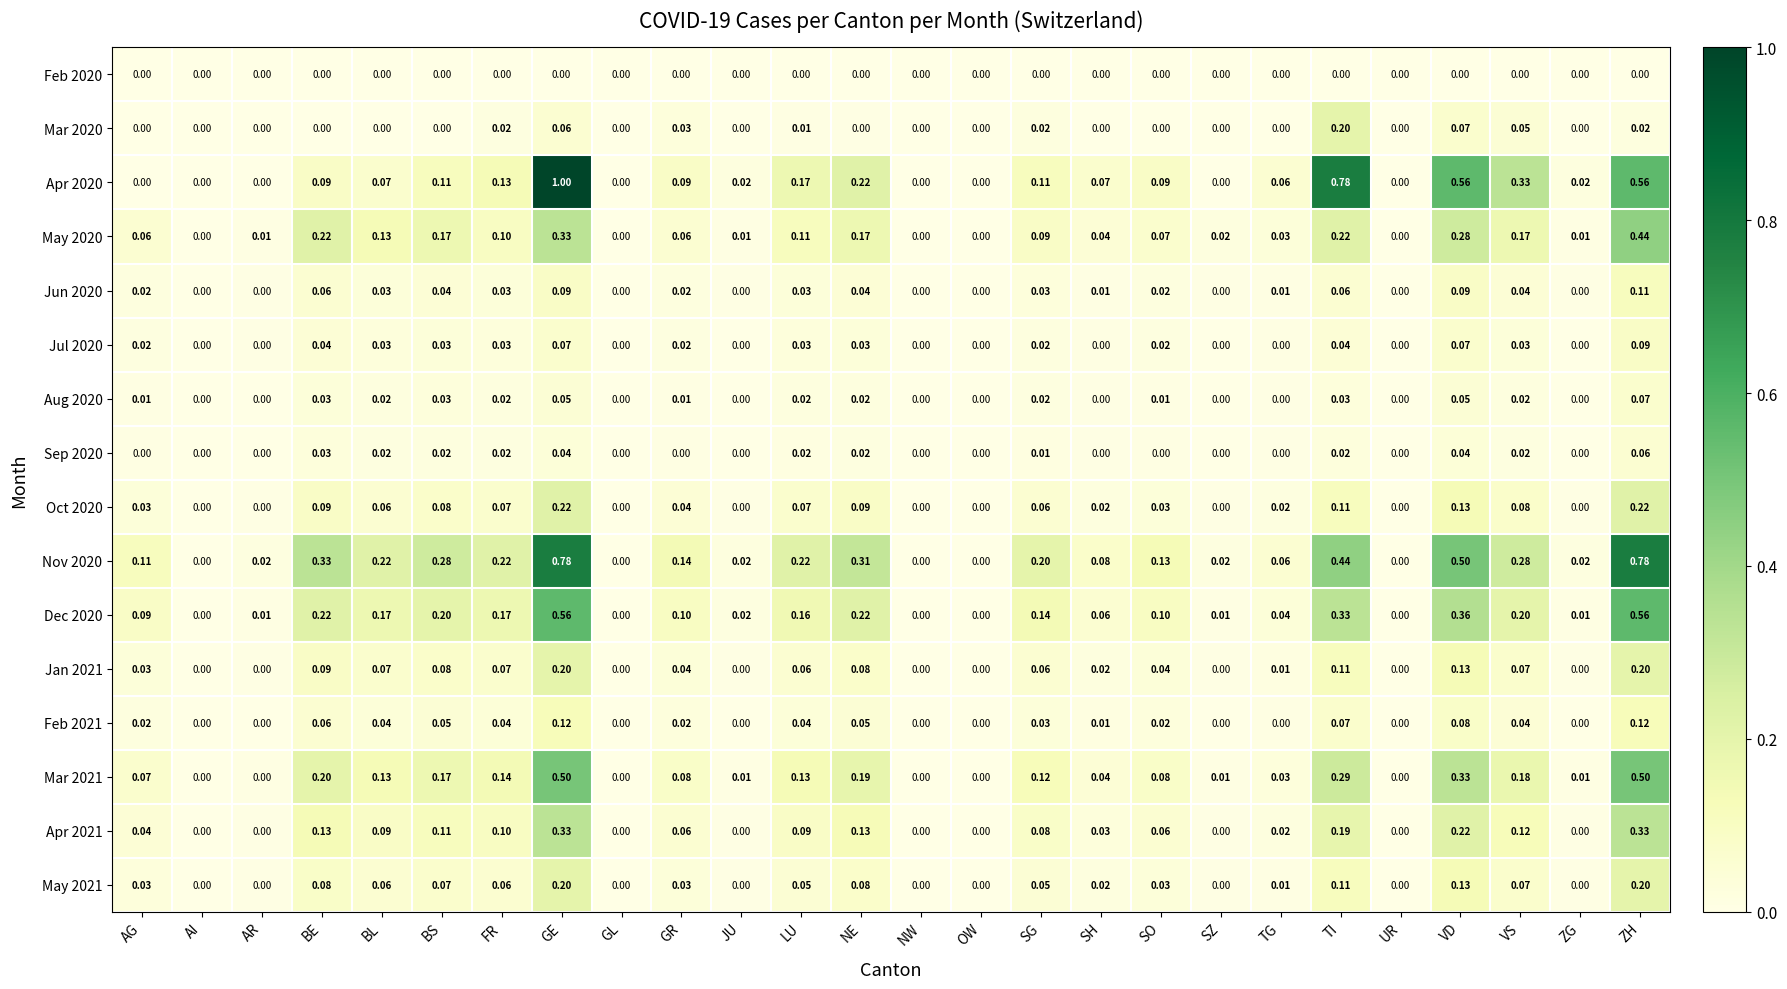

Which category has the highest value across all series?

GE